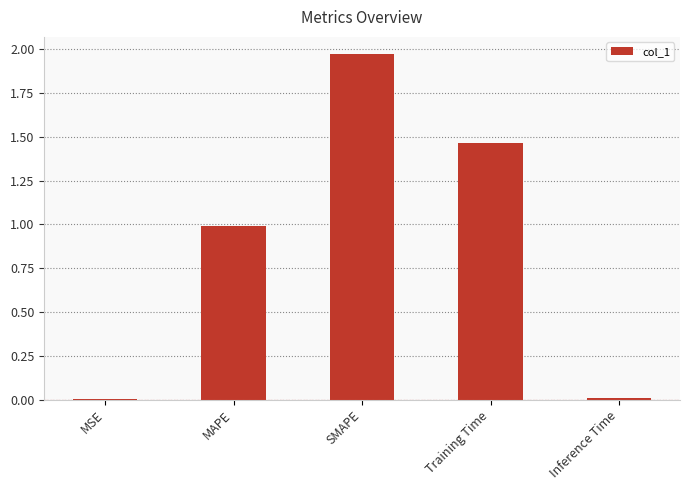

The chart shows a value of 1.0 at Training Time. True or false?

False